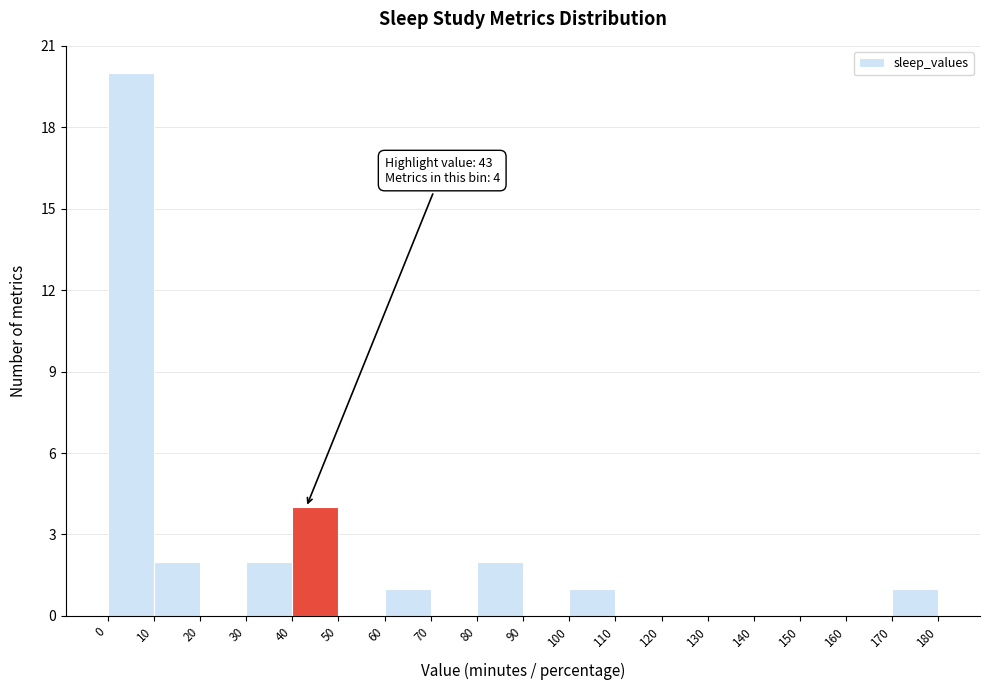

Over which range of the x-axis is the bar tallest?

0 to 10